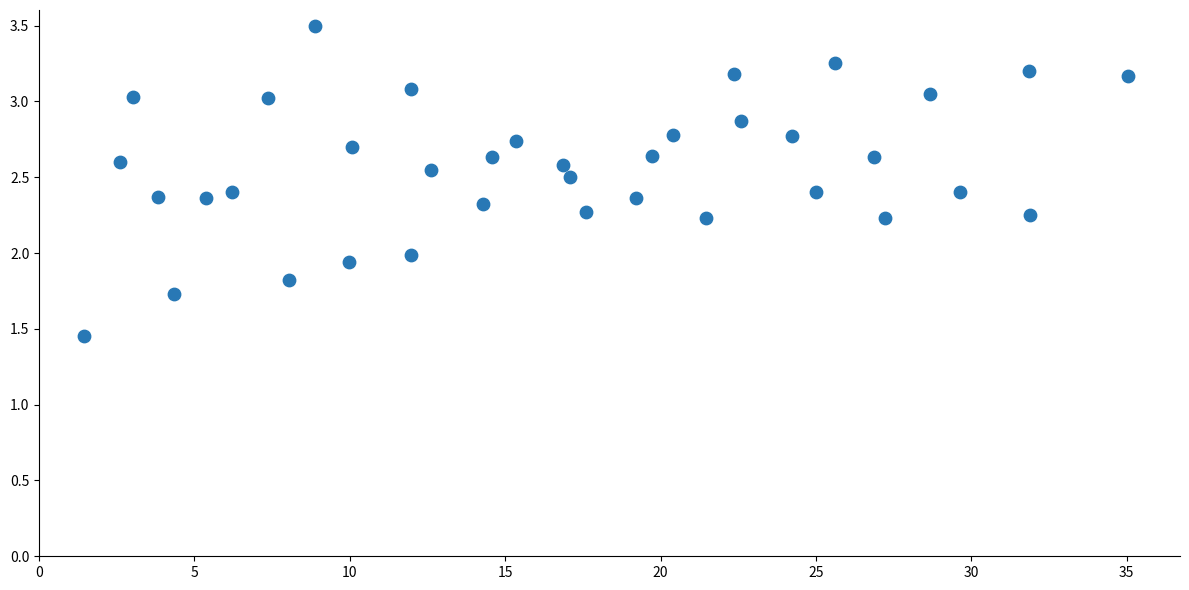

What is the range of X values (max minus min)?

33.6